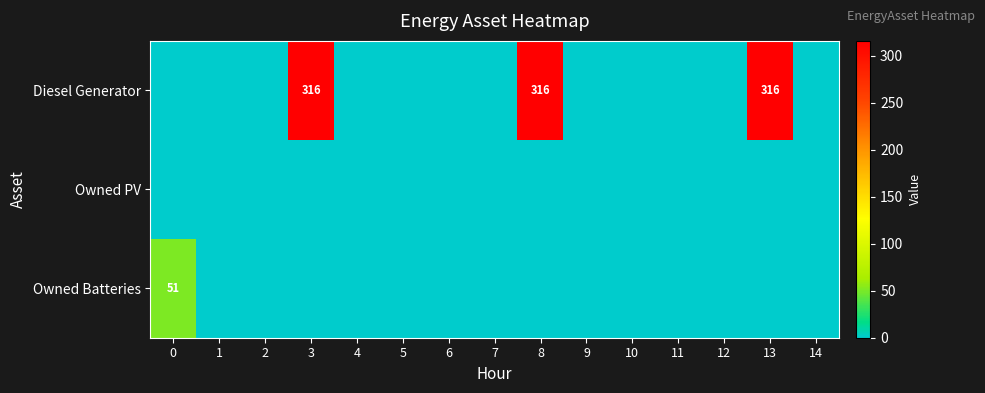

Is it true that Diesel Generator equals 417 at 13?

False